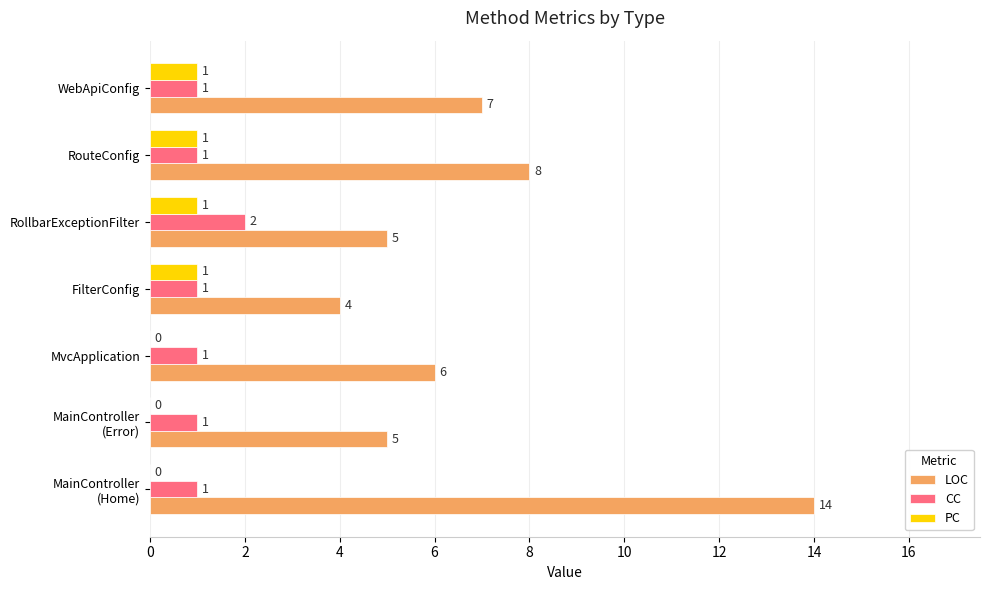

What is the sum of the LOC values at FilterConfig and RollbarExceptionFilter?

9